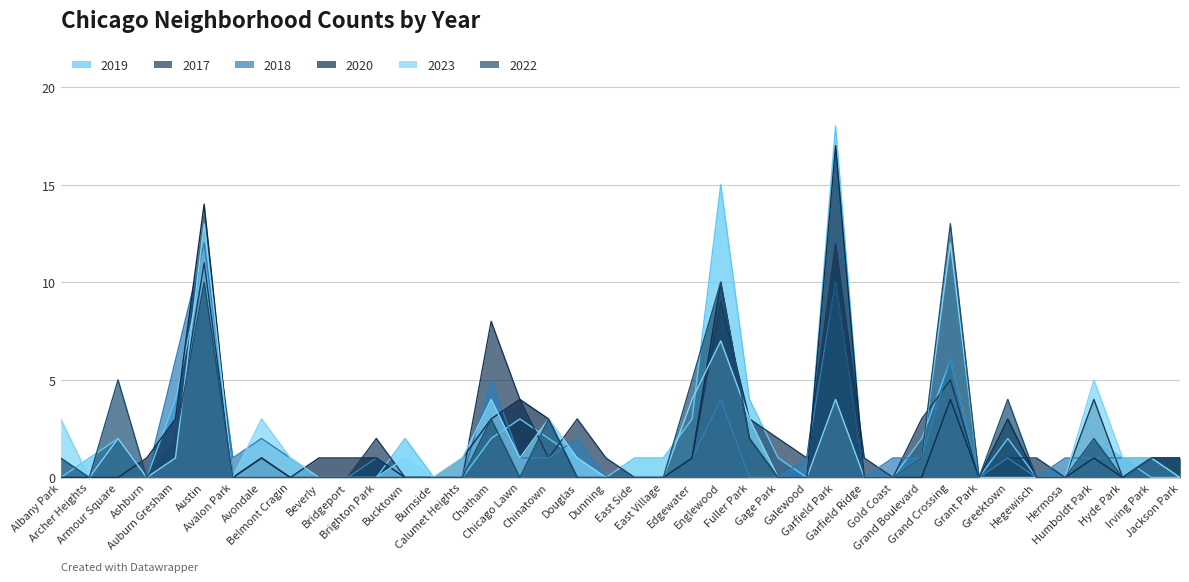

How many lines are shown in the chart?

6